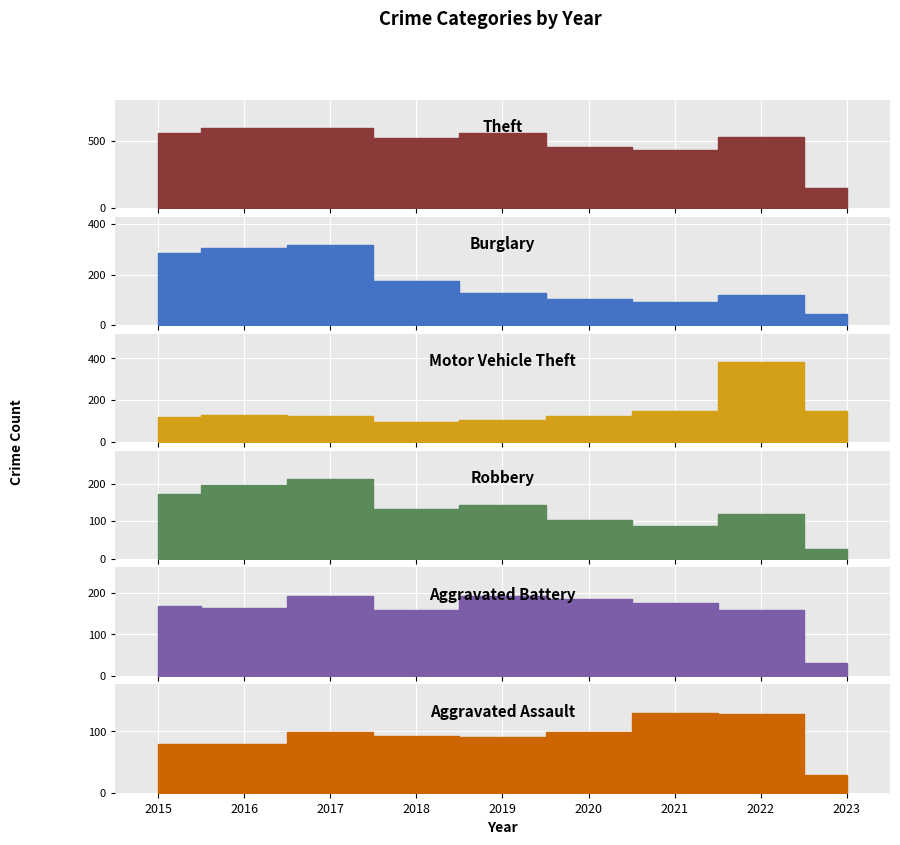

Rank the categories by Theft value from highest to lowest.

2017, 2016, 2019, 2015, 2022, 2018, 2020, 2021, 2023